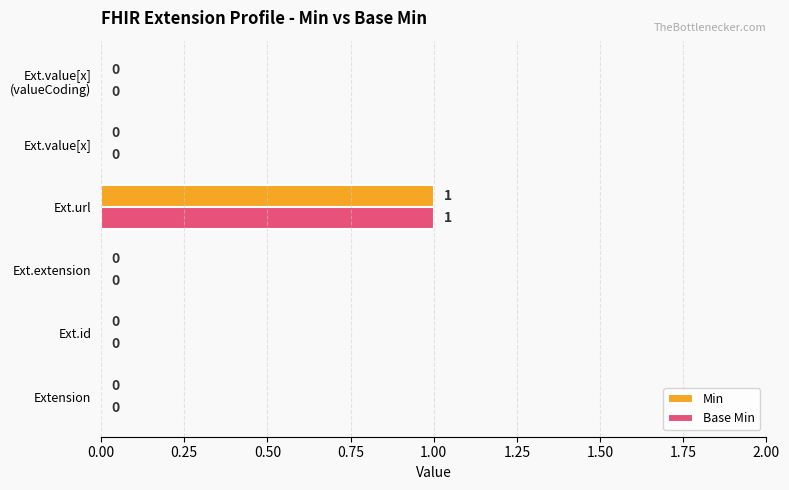

How many Min values are between 0 and 1?

6